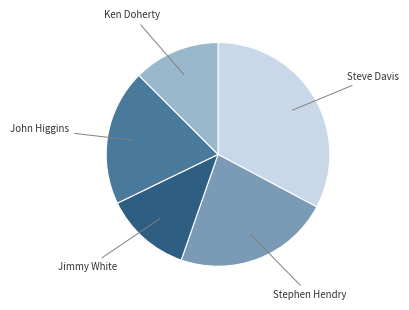

Is there a majority slice in this chart?

No